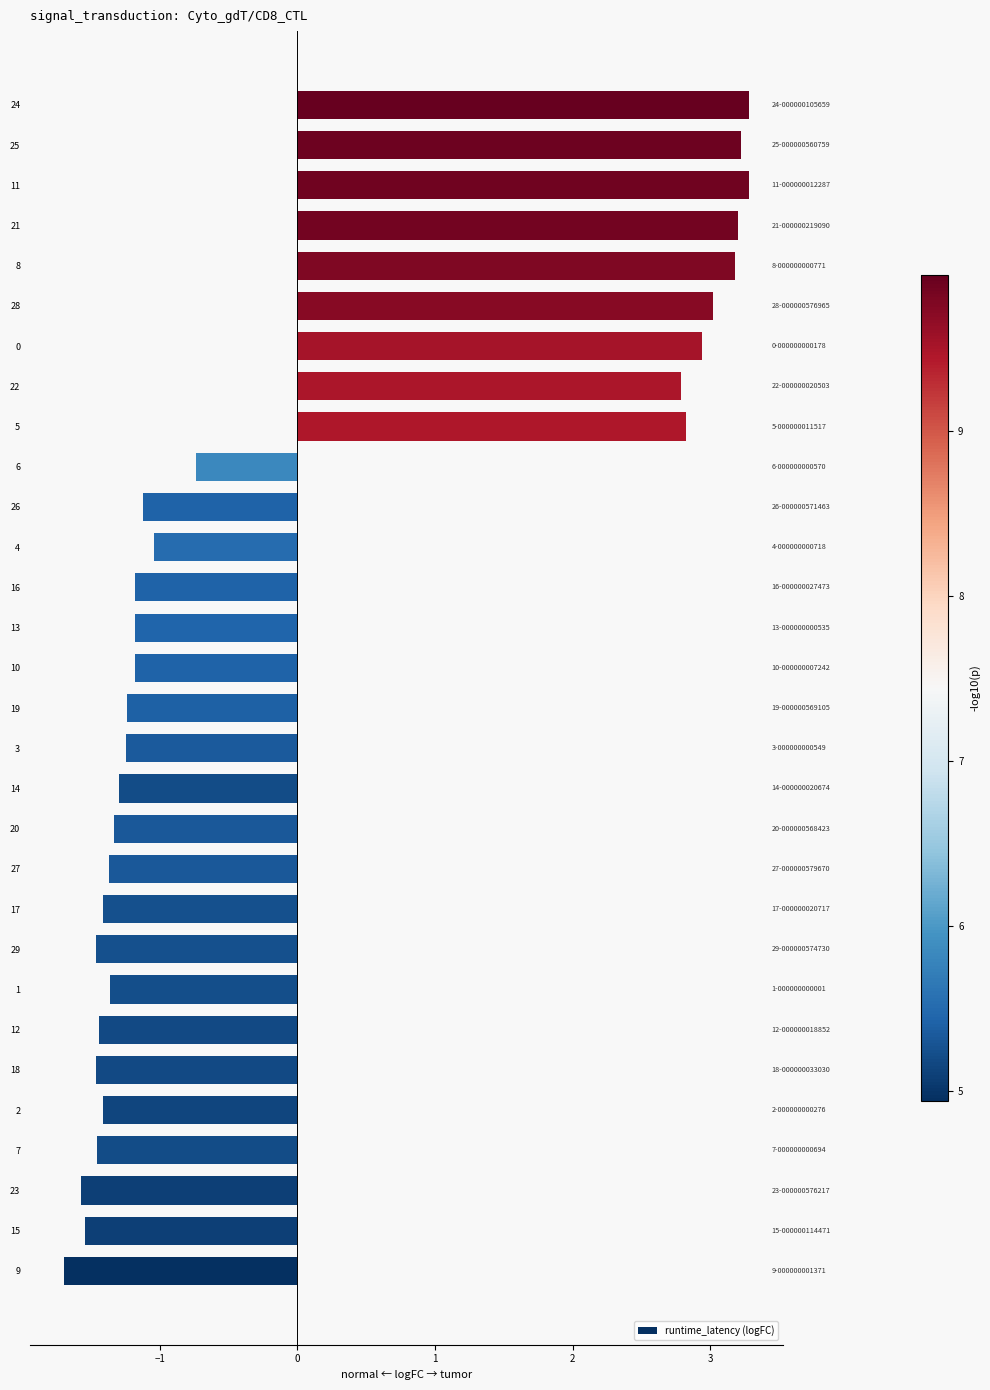

Where is the data nearest to the value 0?

6